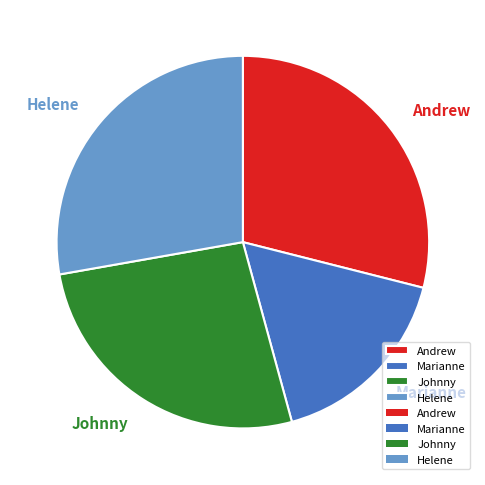

How many slices are in this pie chart?

4